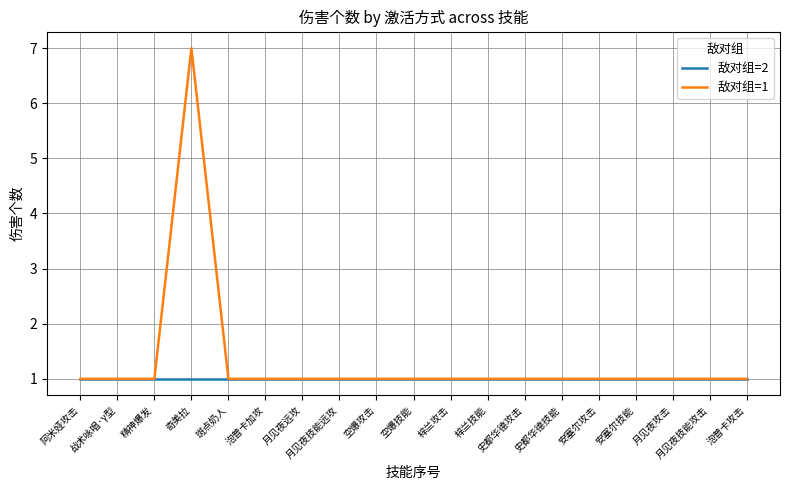

True or false: 敌对组=2 has a value of 1 at 史都华德技能.

True